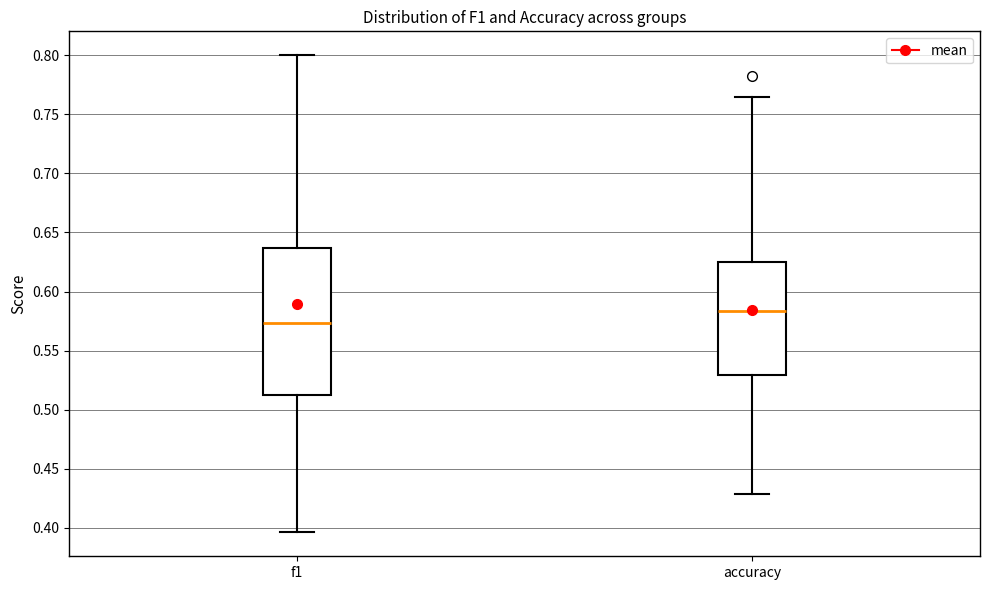

Where does the upper whisker of the box for f1 end on the y-axis? The values are not printed on the chart, so give them approximately, as read against the axis.

0.800